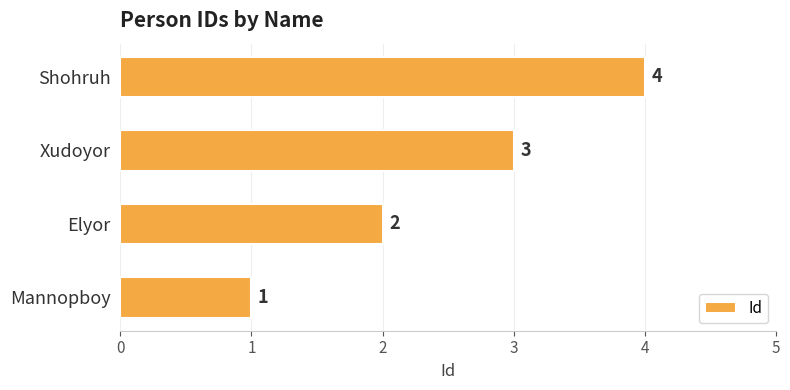

What is the difference between the maximum and minimum values?

3